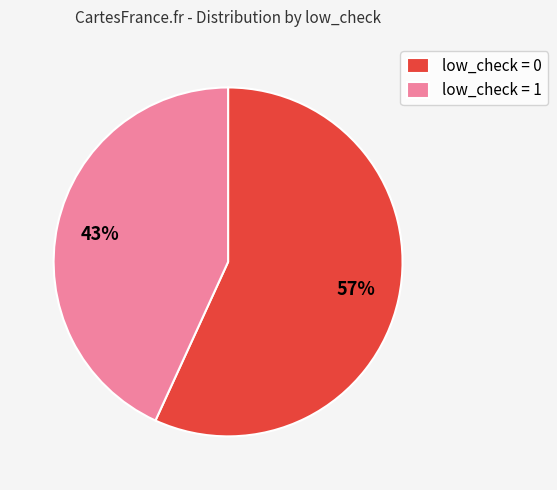

To the nearest percent, what percentage of the pie is low_check = 0?

57%